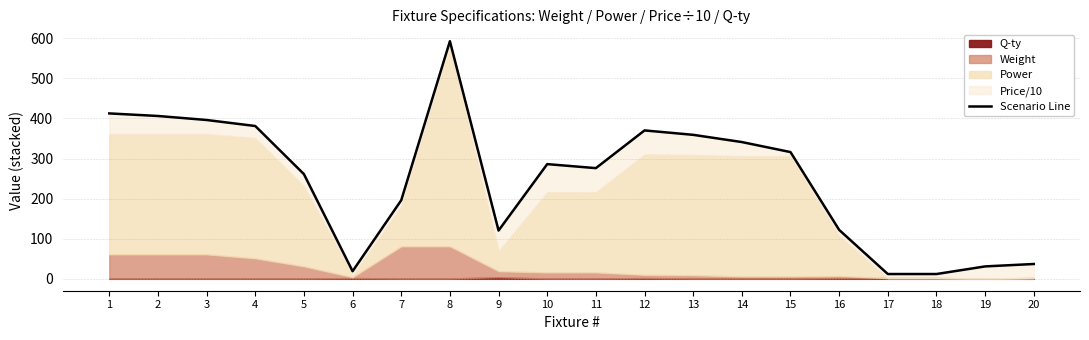

What is the sum of the values at 5 and 16?

383.0